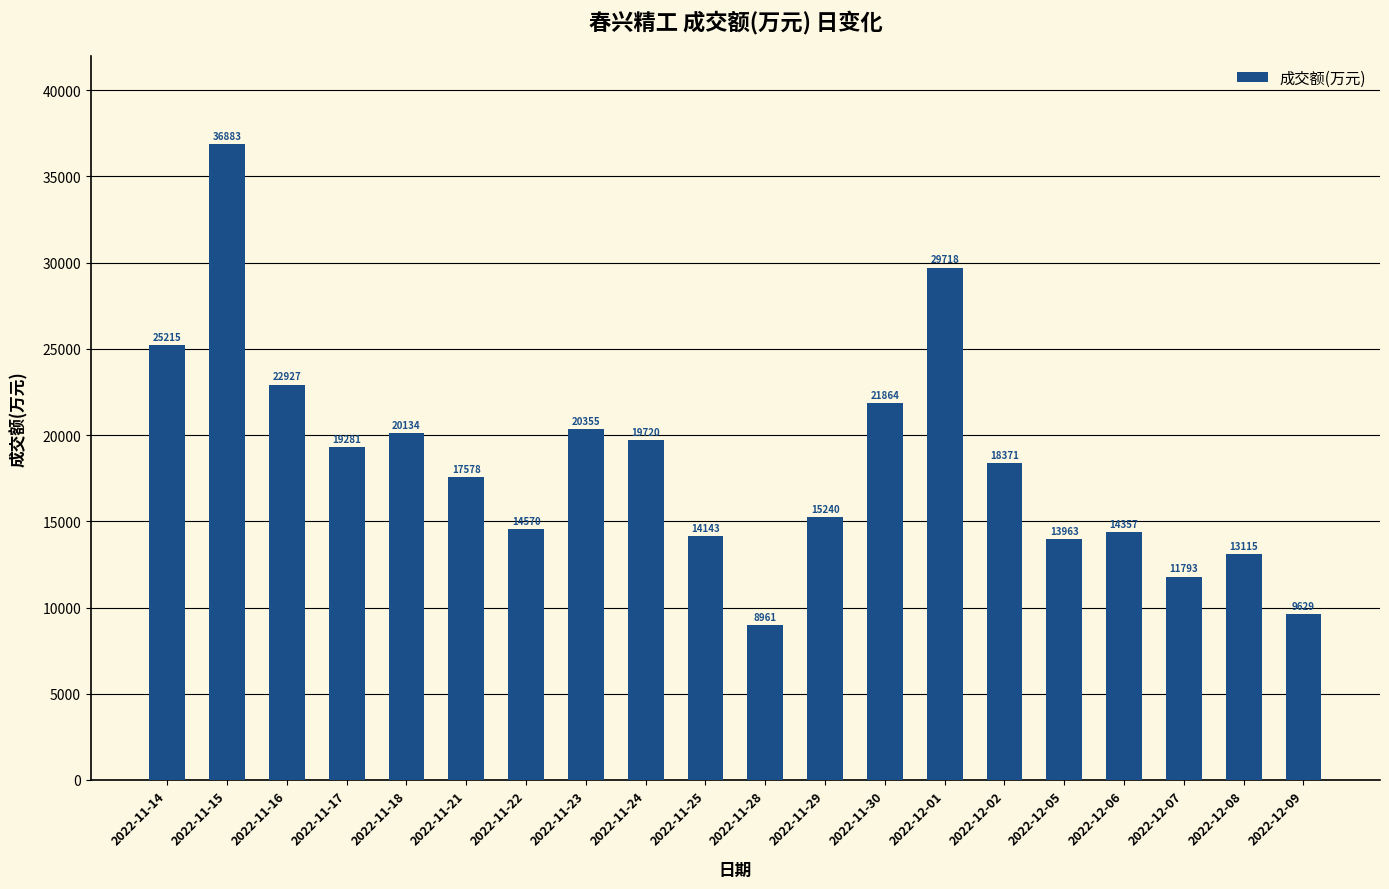

What is the ratio of the value at 2022-11-18 to the value at 2022-11-29?

1.3